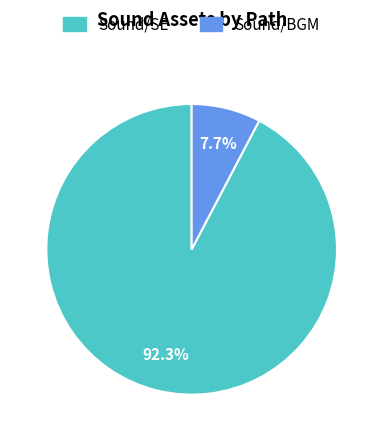

Which slice is the smallest?

Sound/BGM